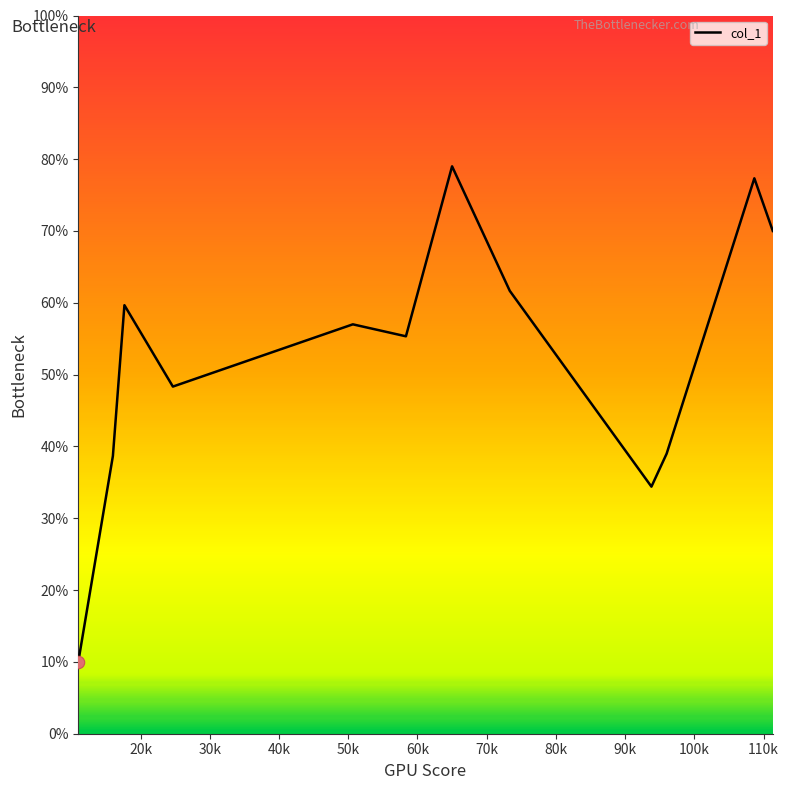

What is the smallest value displayed?

10.0